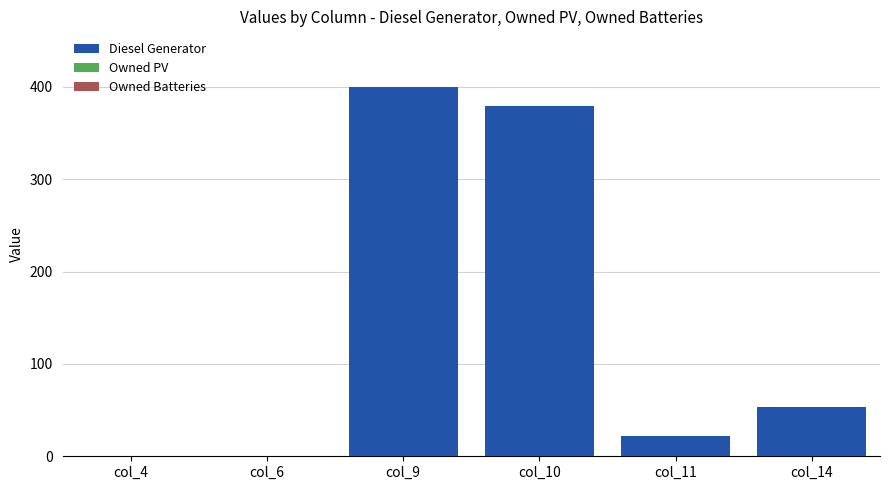

Reading left to right, list all the values displayed in this chart.

col_4=0	col_6=0	col_9=400	col_10=379	col_11=22	col_14=53